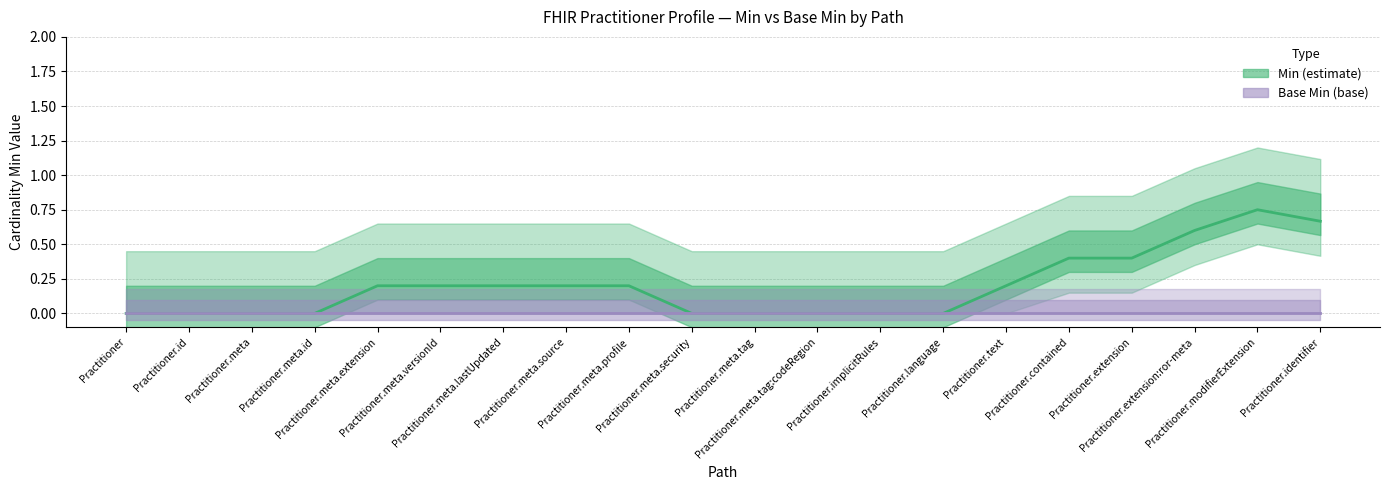

Is the value of Base Min at Practitioner.meta.versionId greater than the value of Min at Practitioner.text?

No